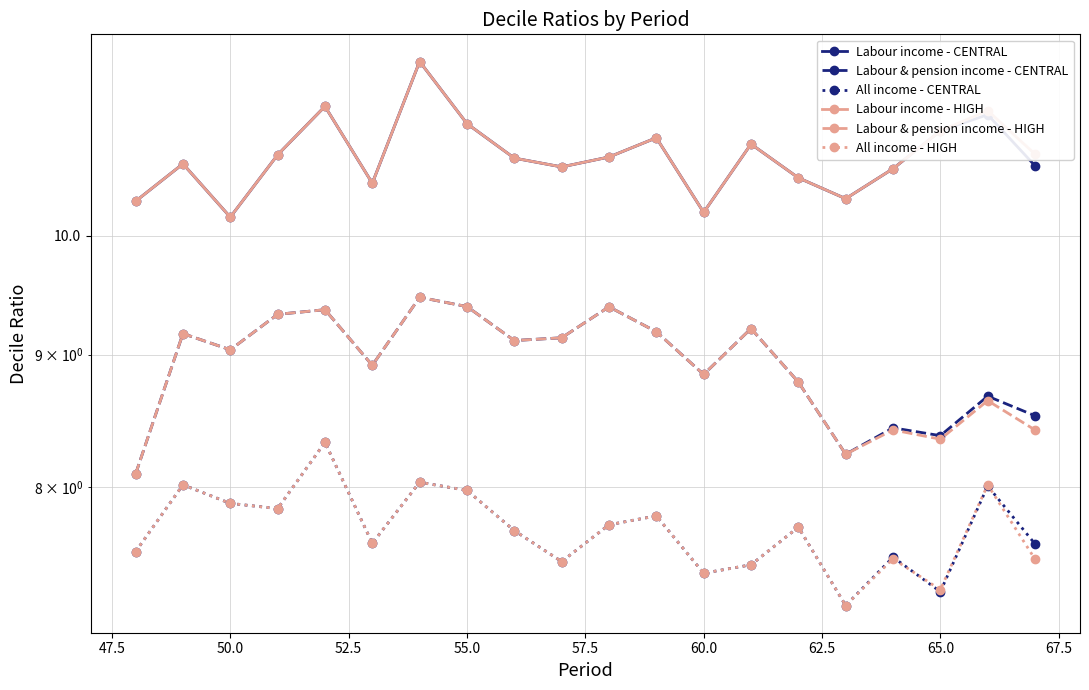

List the series in order of their peak value, lowest first.

All income - CENTRAL, All income - HIGH, Labour & pension income - CENTRAL, Labour & pension income - HIGH, Labour income - CENTRAL, Labour income - HIGH